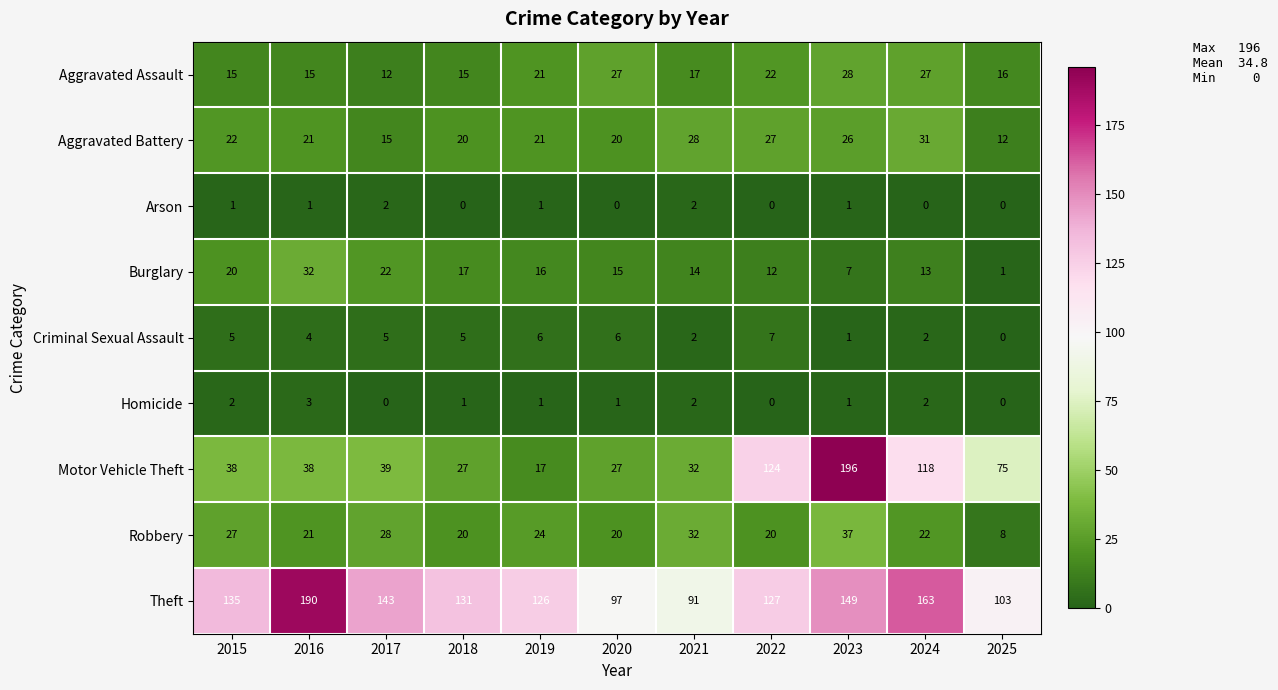

Count the number of categories in the chart.

11